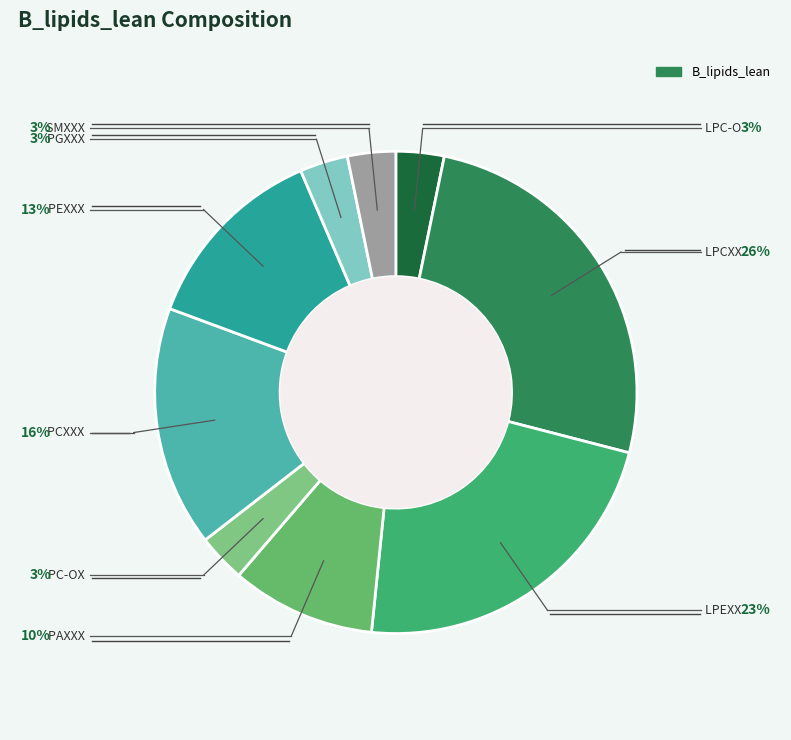

Is there a majority slice in this chart?

No